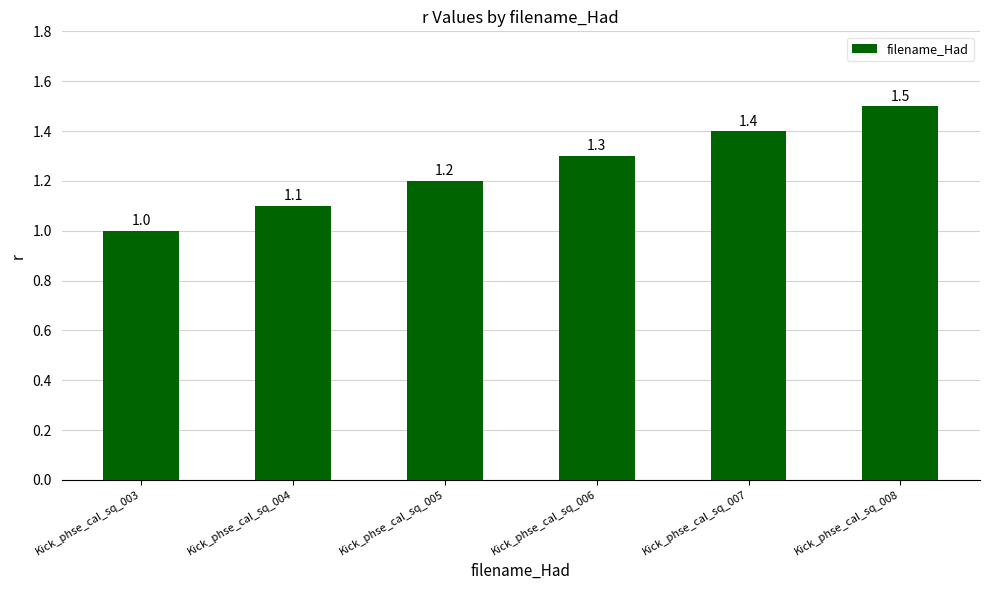

How many values exceed 1?

5